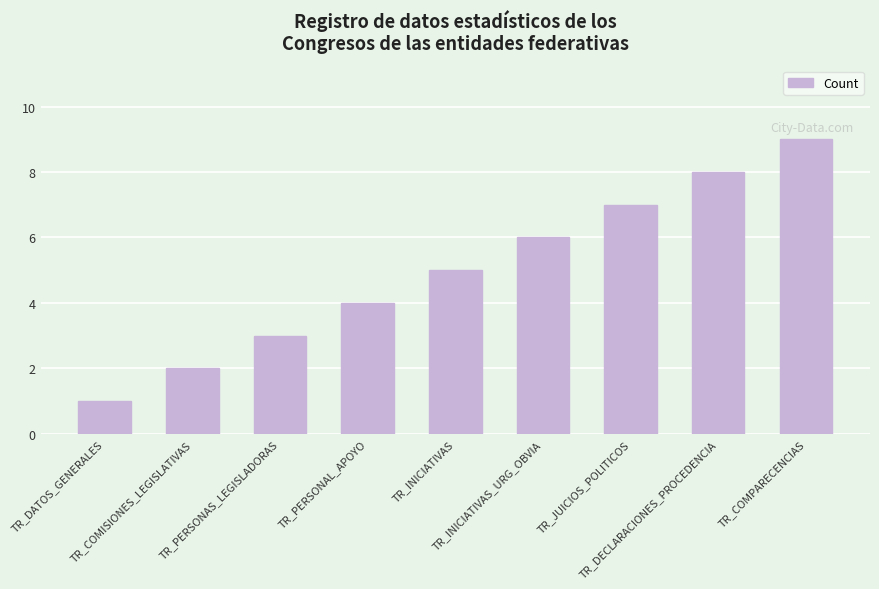

Reading left to right, list all the values displayed in this chart.

1	2	3	4	5	6	7	8	9